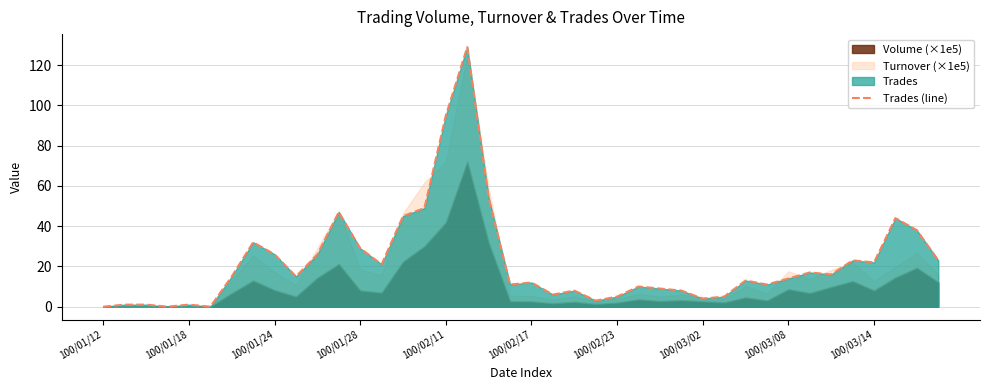

What position from the left is 34?

35